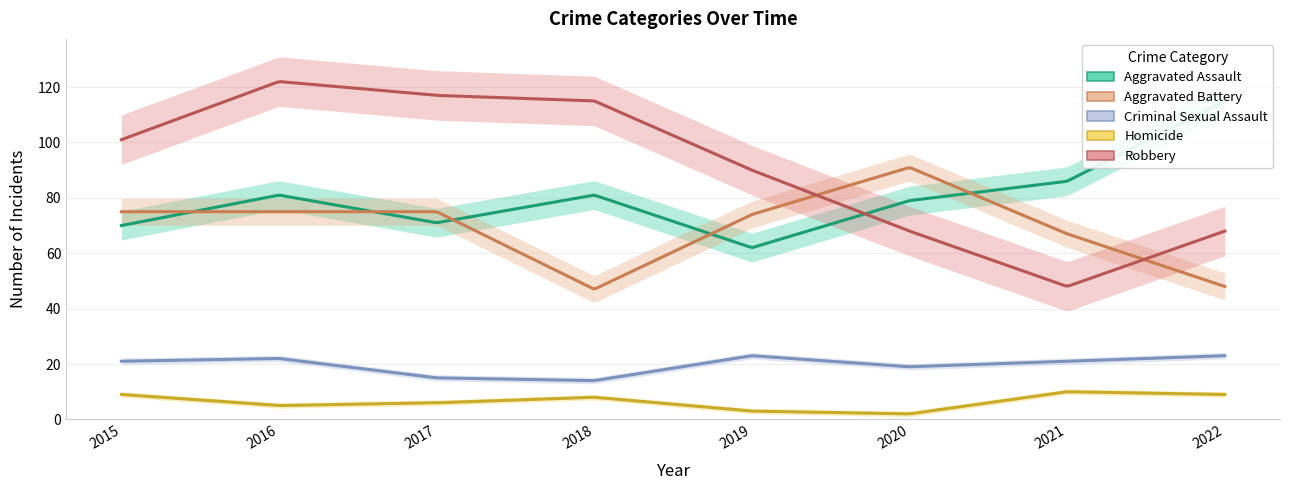

Which series ends up on top after the final intersection of Robbery and Aggravated Battery?

Robbery